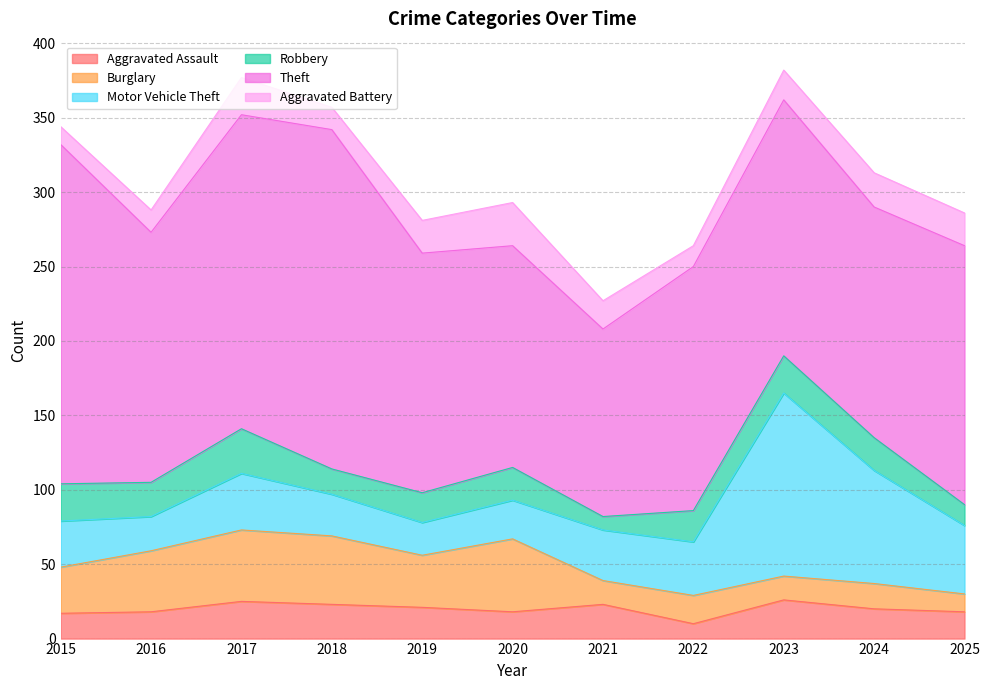

At which label is Theft closest to 177?

2025